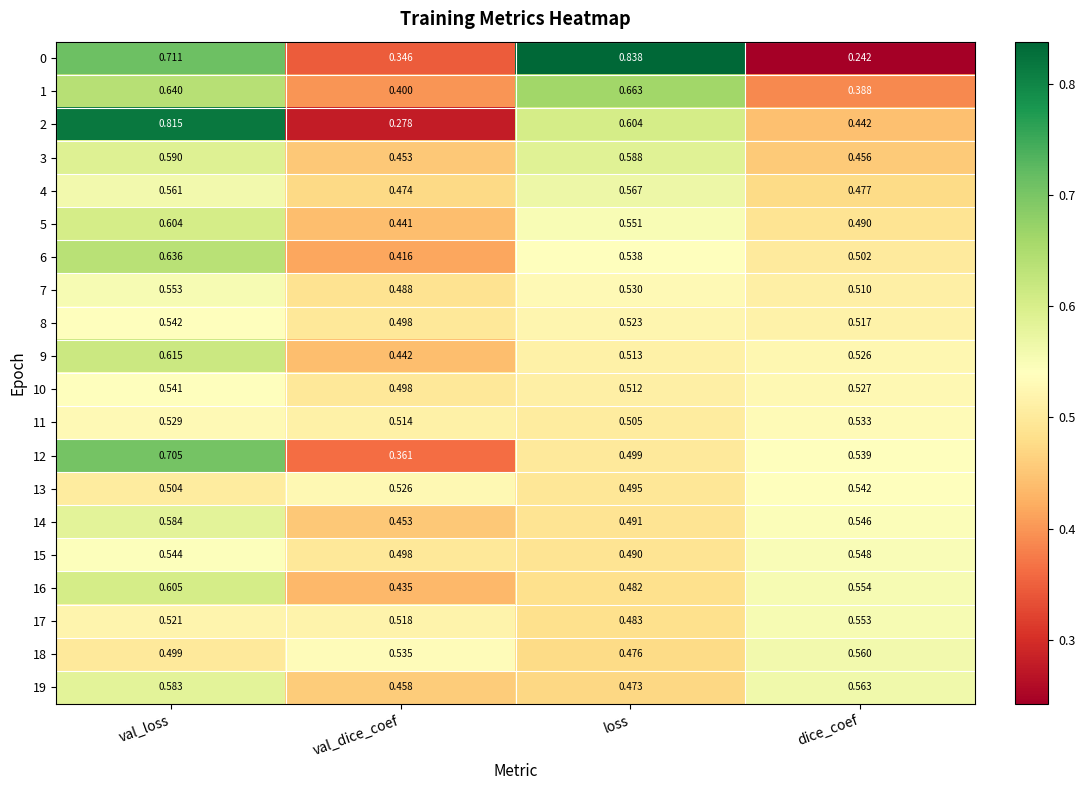

Which series has the largest total across all categories?

2